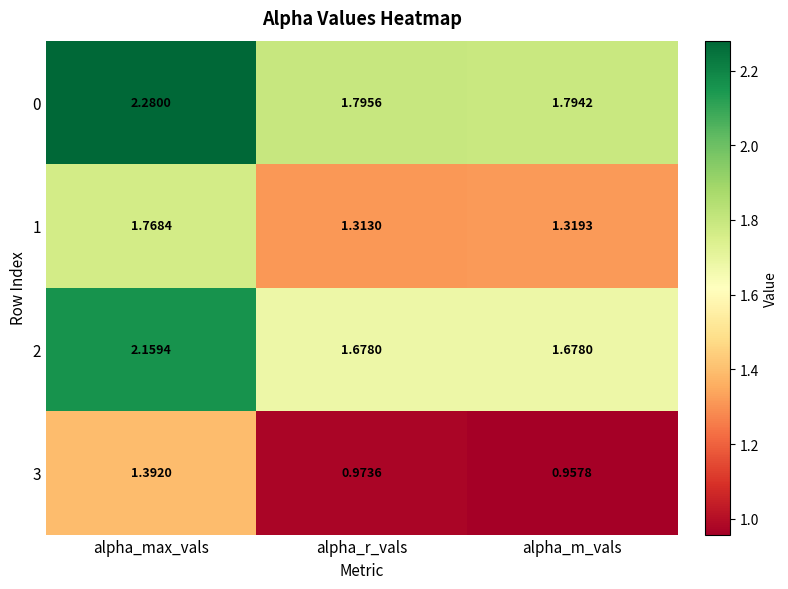

Rank the series at alpha_m_vals from lowest to highest value.

3, 1, 2, 0